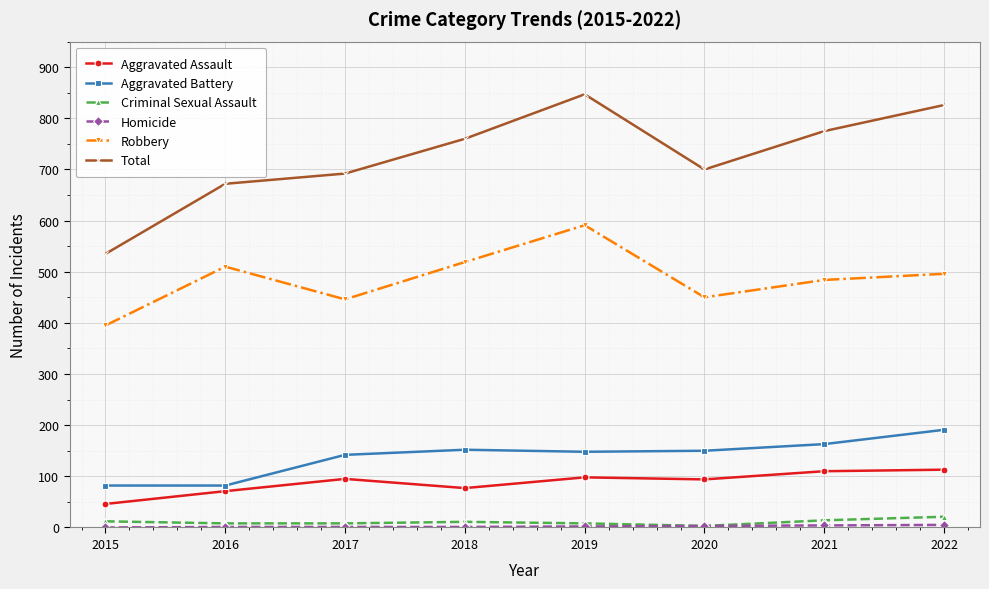

What is the maximum value for Criminal Sexual Assault?

21